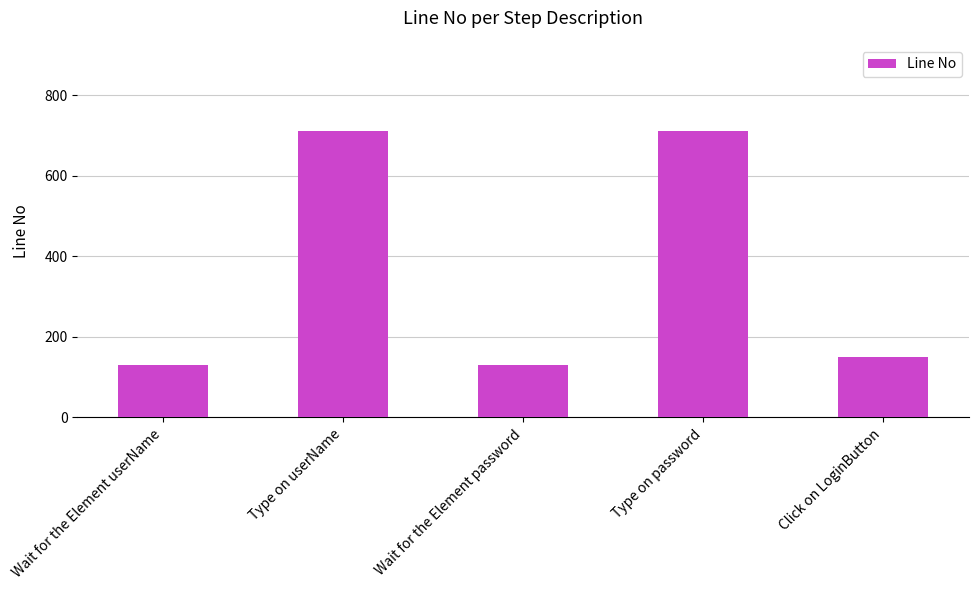

Are the bars grouped side by side (vs. stacked)?

No